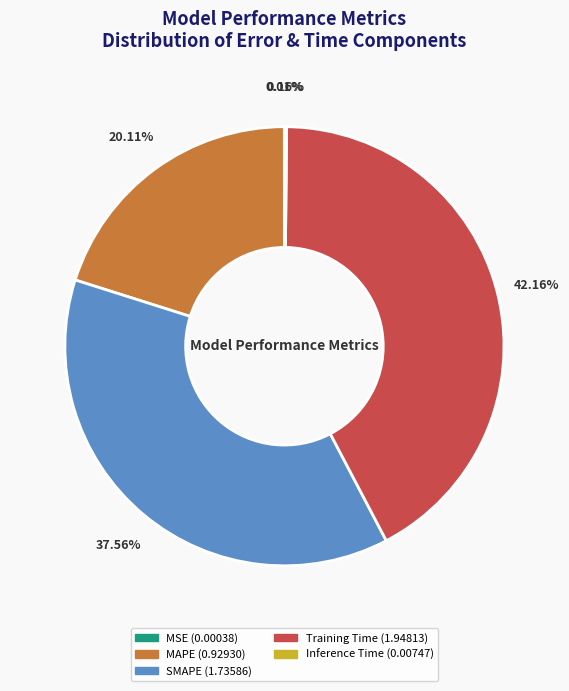

Is the sum of Training Time and SMAPE greater than half?

Yes